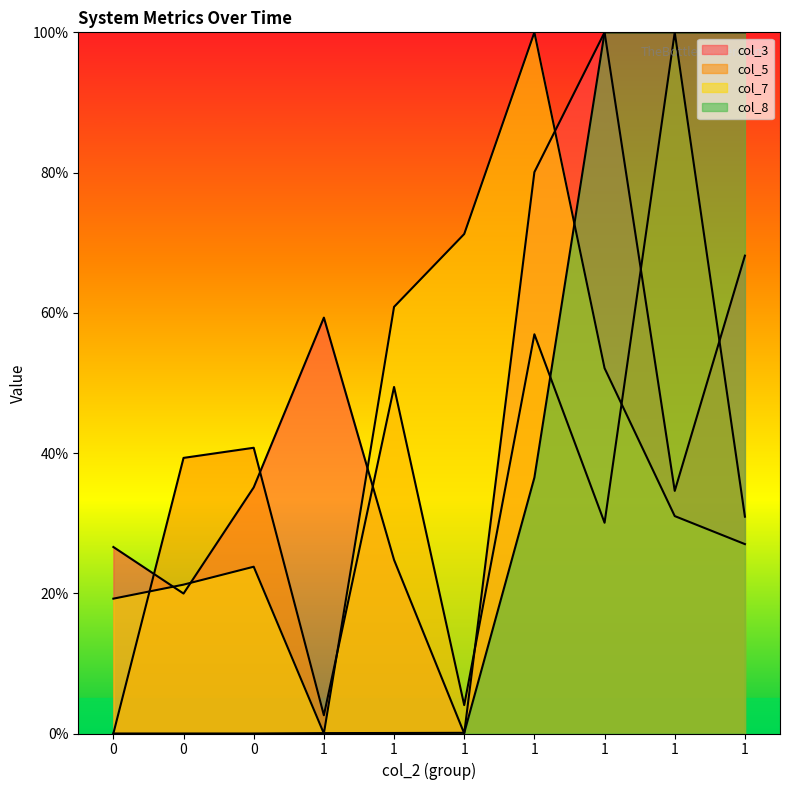

Which series has the largest total across all categories?

col_3